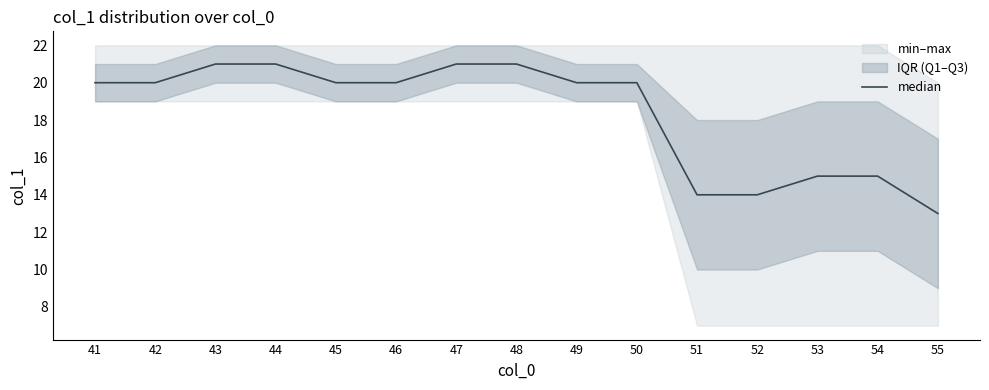

True or false: the data shows 20 at 50.

True